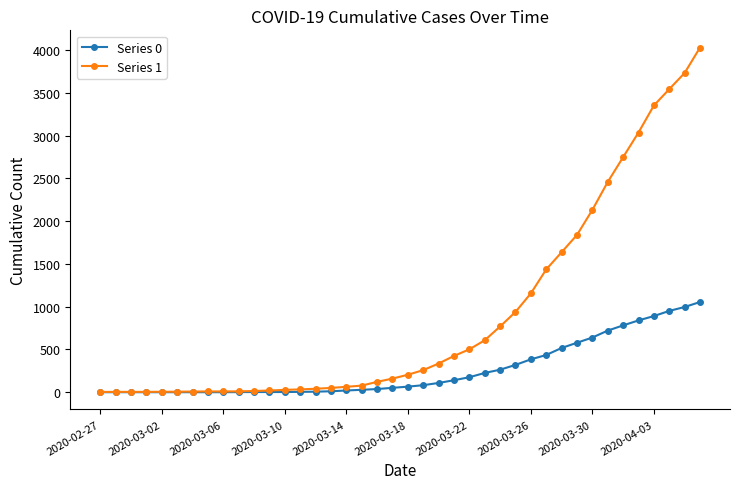

List the series in order of their peak value, highest first.

Series 1, Series 0